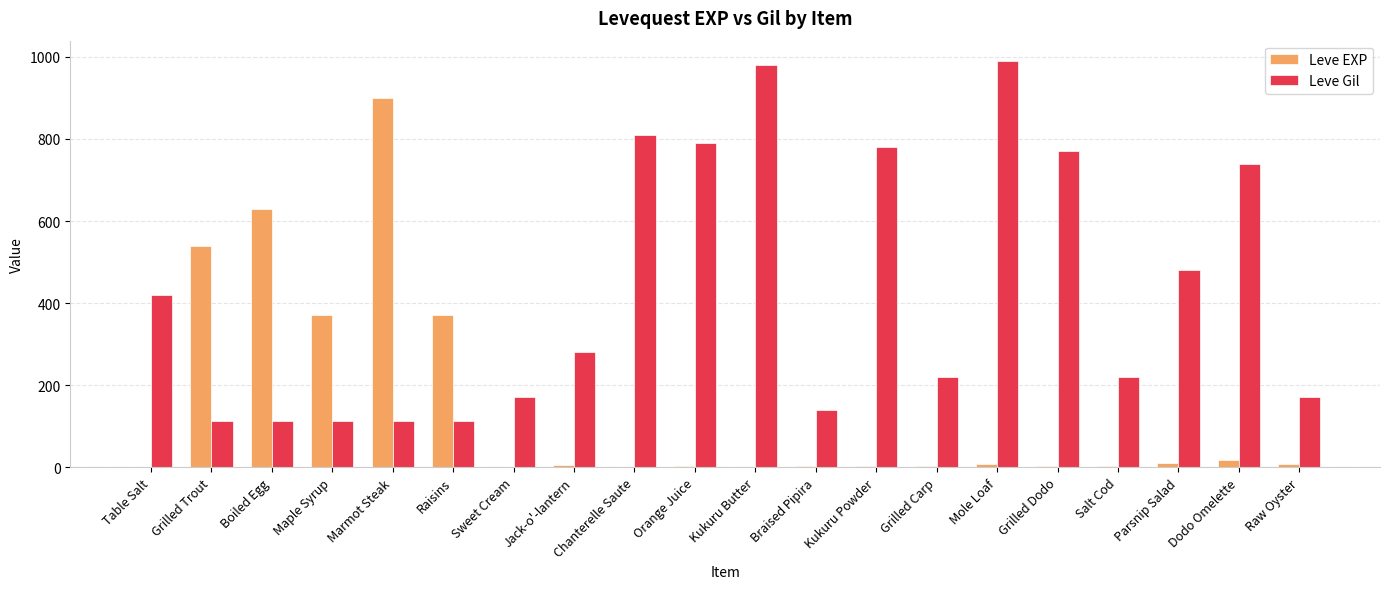

The value of Leve EXP at Grilled Trout is 764. True or false?

False